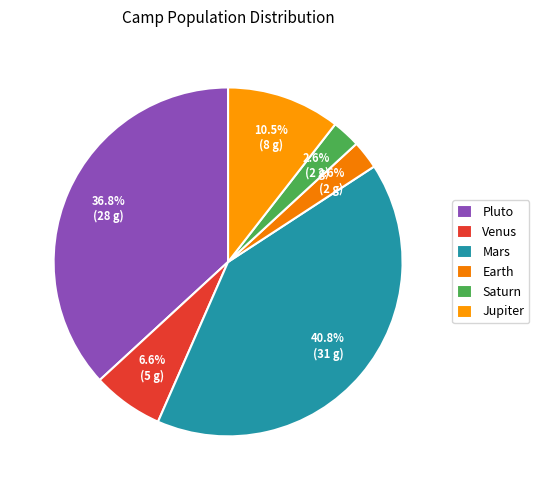

Does Saturn account for over 50% of the chart?

No